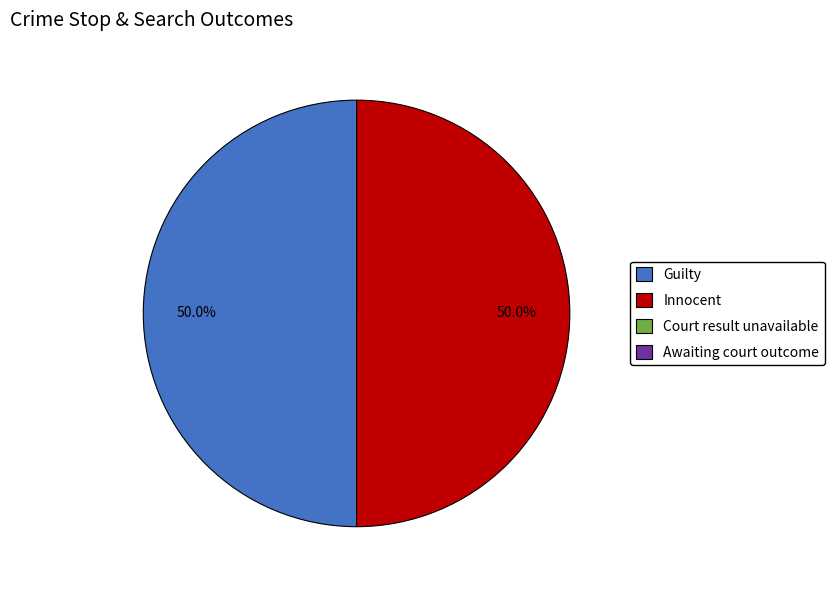

What portion of the pie excludes Guilty?

50.0%